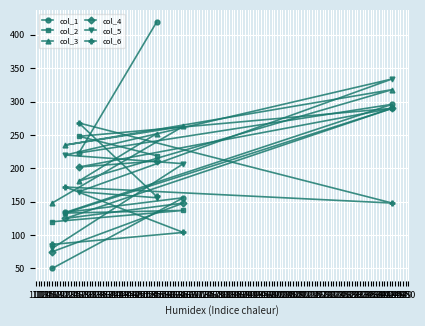

What is the value of the col_5 point at the 4th from the left?

334